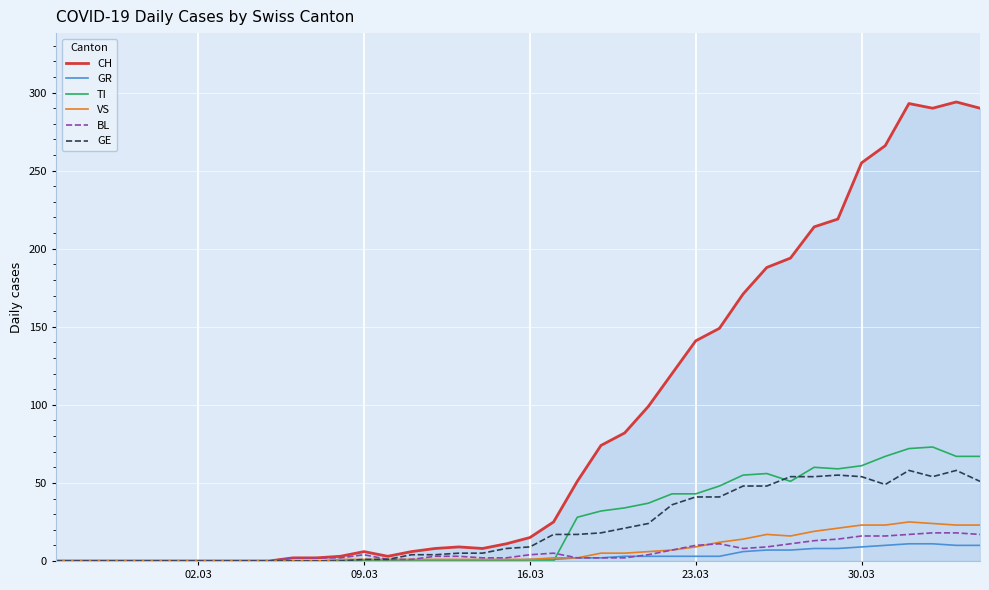

What is the greatest value displayed?

294